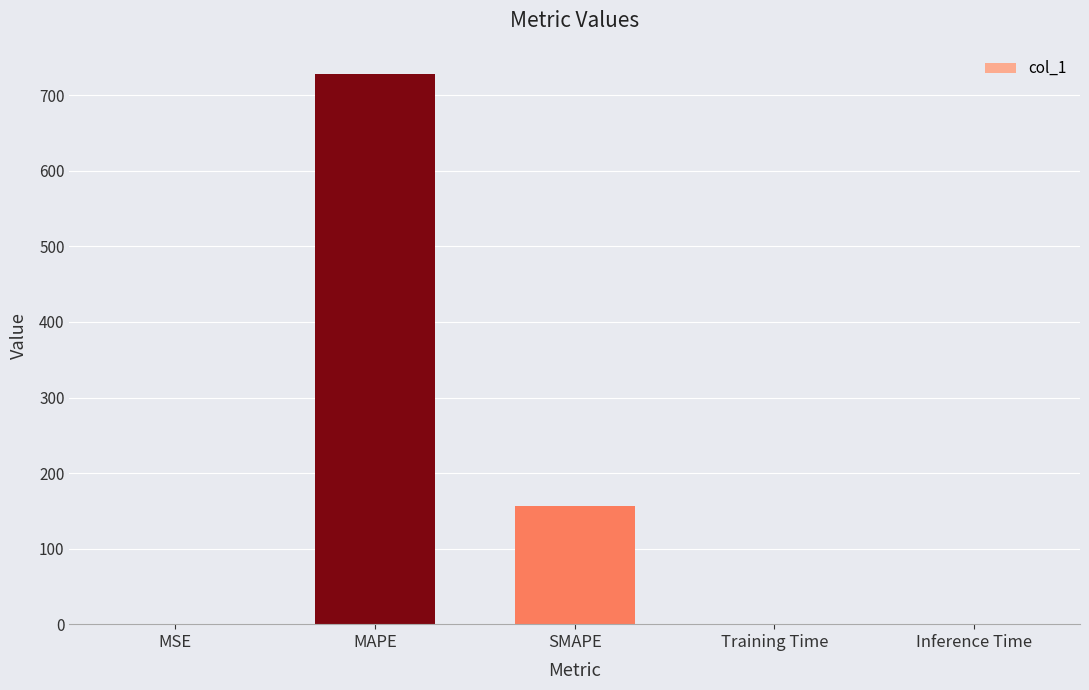

The chart shows a value of 0.0 at Inference Time. True or false?

True